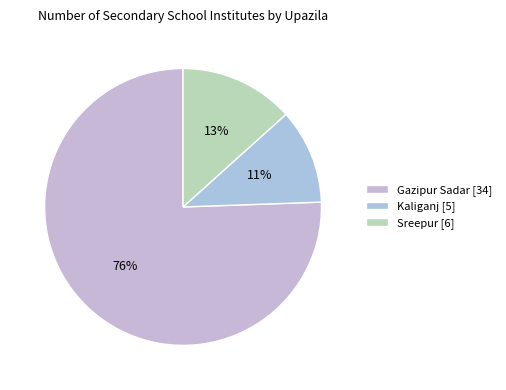

How many slices are in this pie chart?

3